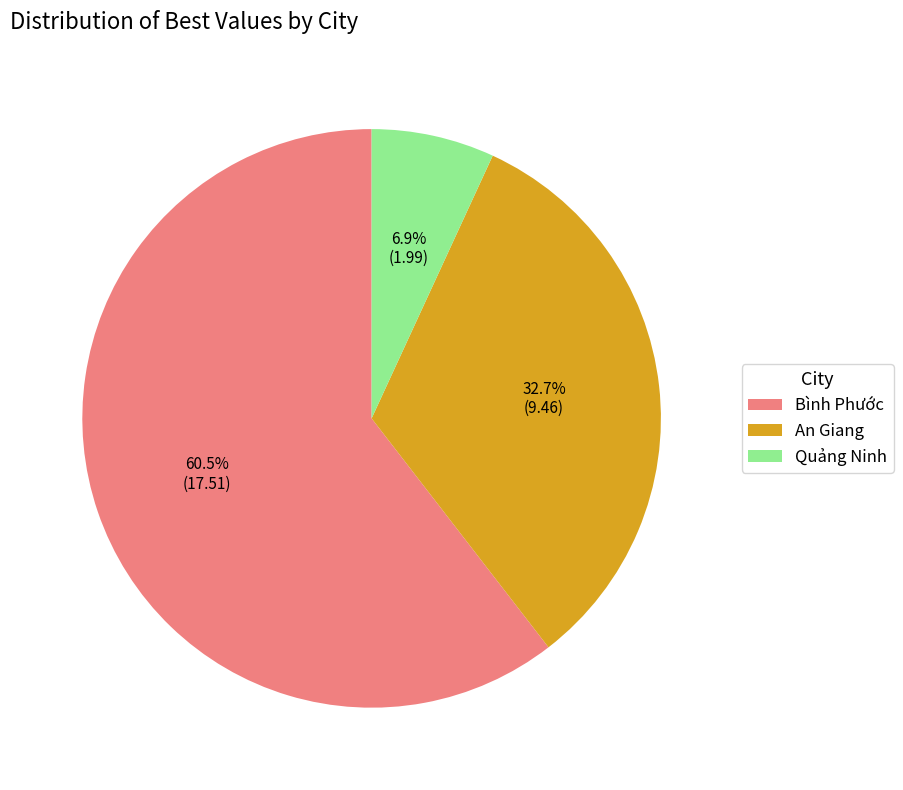

What percentage do An Giang and Bình Phước together represent?

93.1%